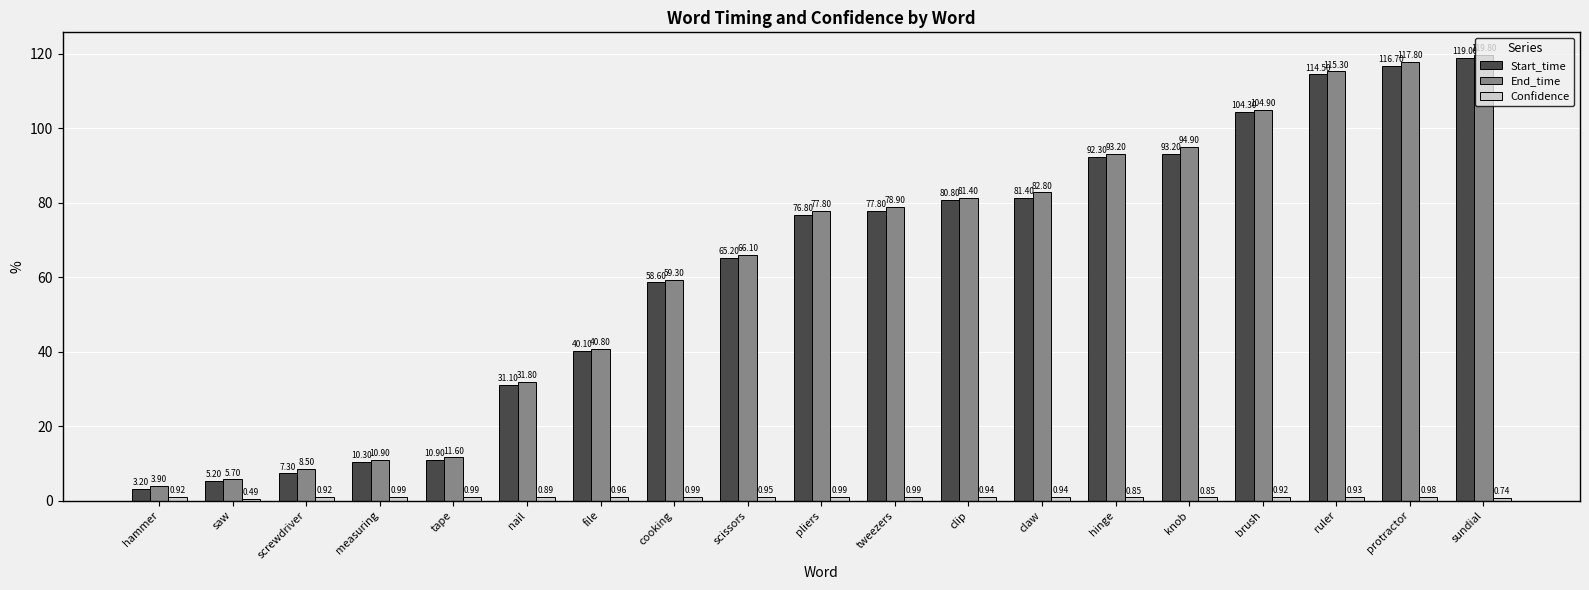

Which series has the widest spread of values?

End_time